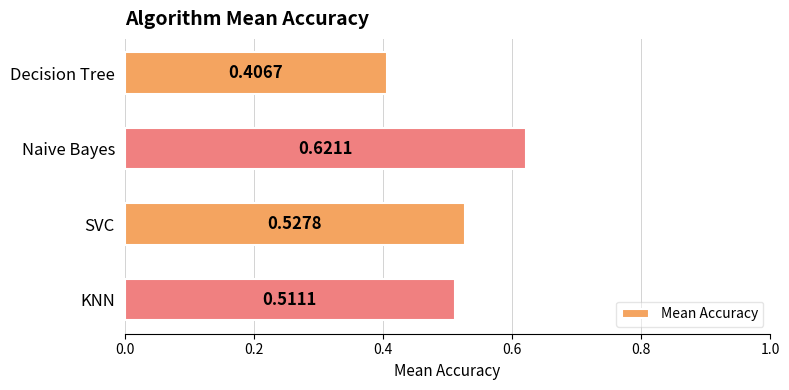

Between SVC and KNN, which is larger?

SVC